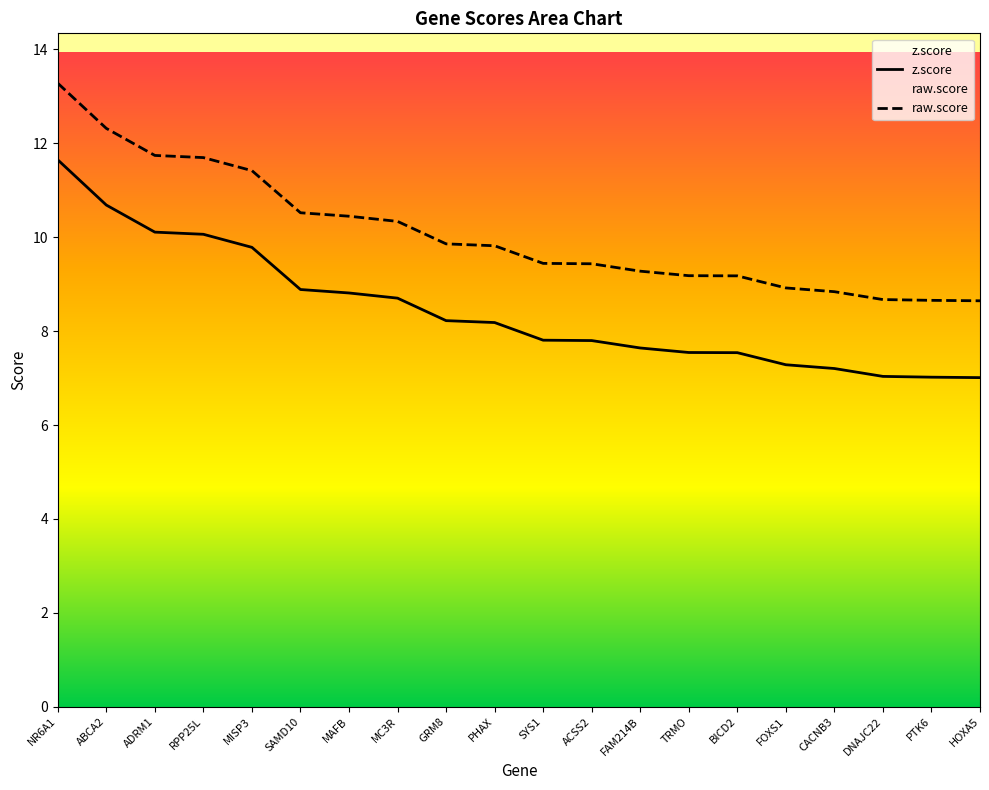

True or false: raw.score and z.score cross at least once.

False